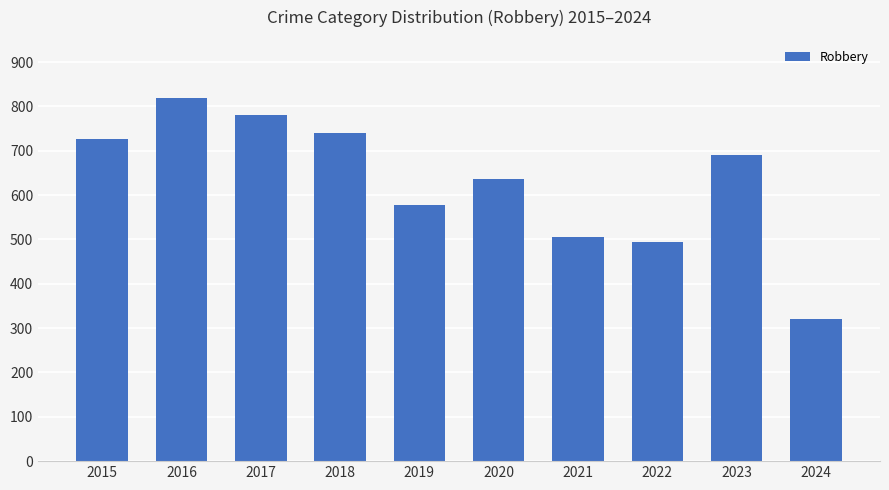

Reading right to left, transcribe all the data shown in this chart.

321	690	495	506	637	577	741	780	819	726